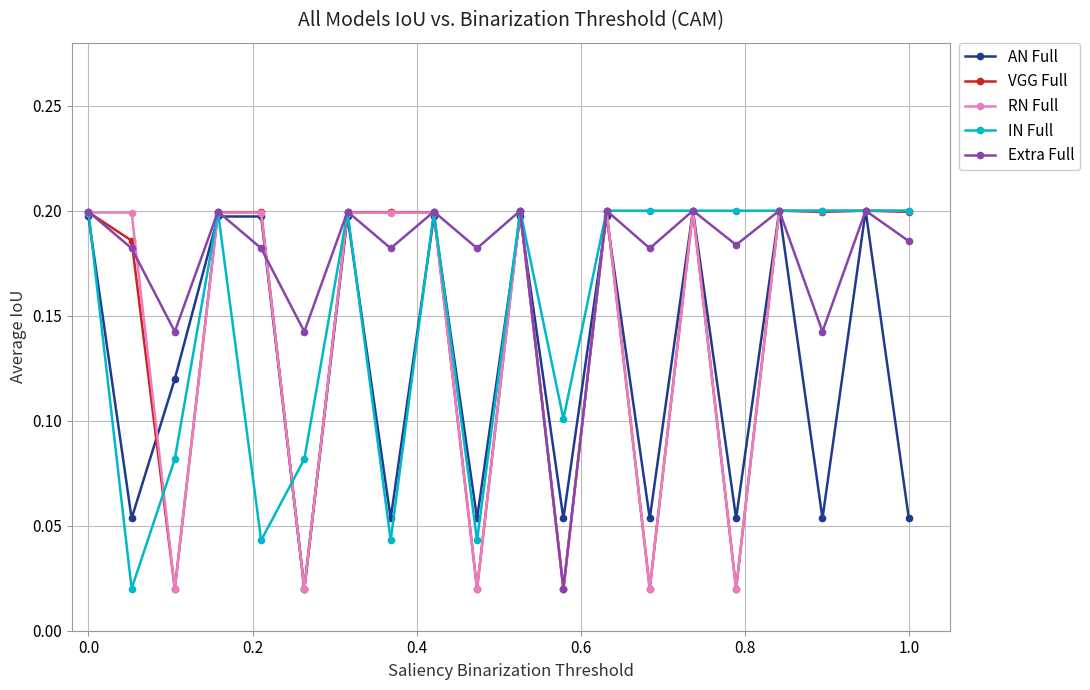

In Extra Full, how many points are lower than both neighbors (excluding endpoints)?

8